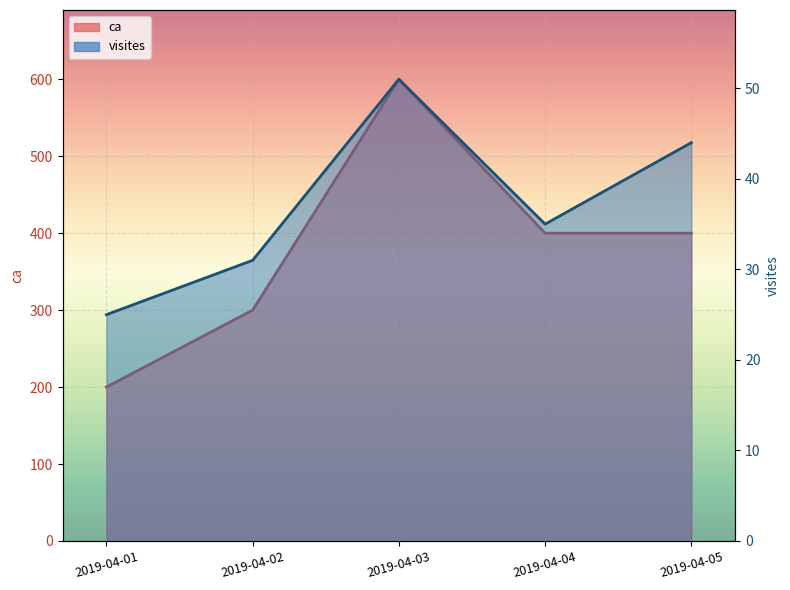

How many values in the visites series exceed 35?

2